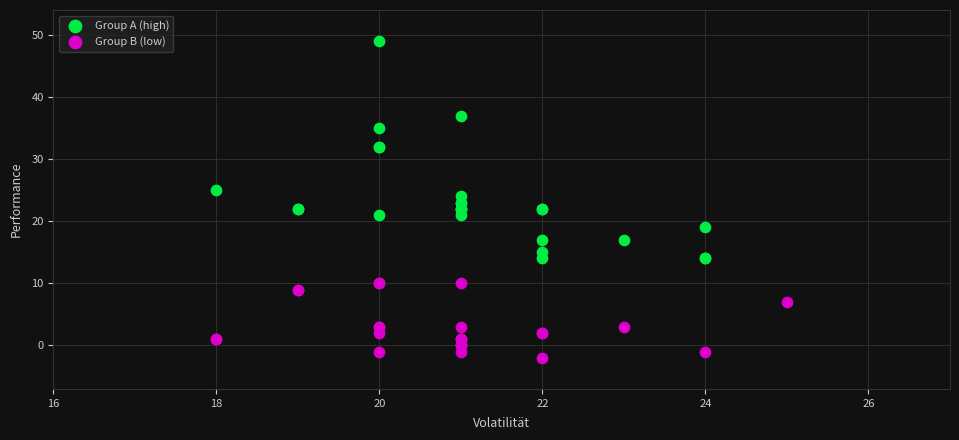

Which series reaches the minimum Y coordinate?

Group B (low)